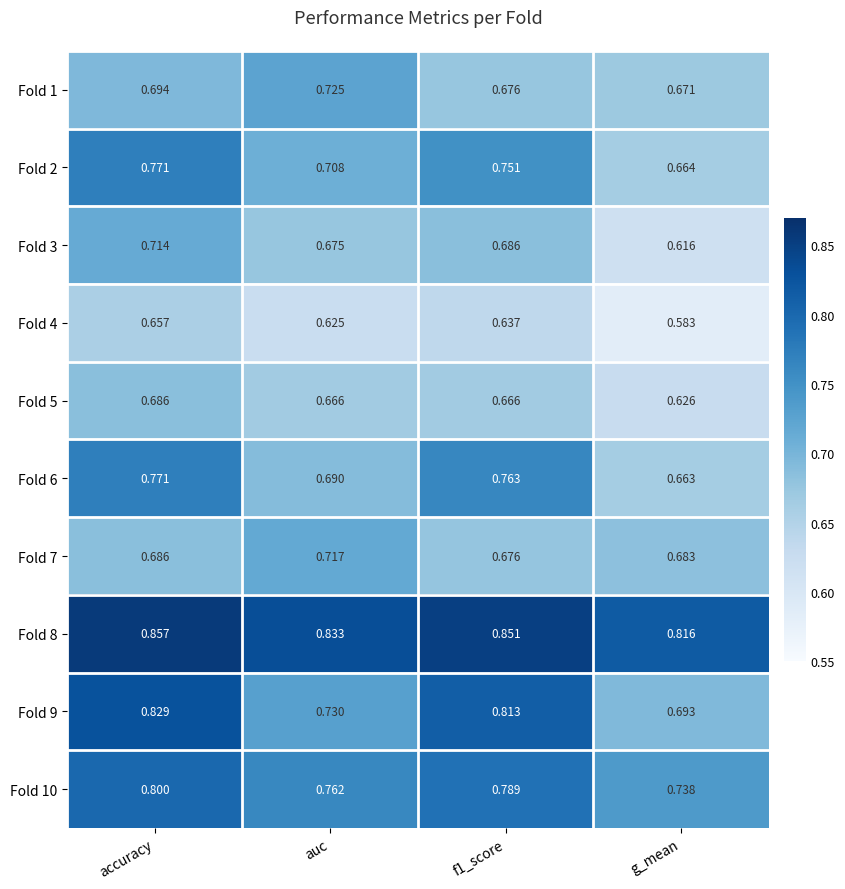

Is the value of Fold 3 at f1_score greater than the value of Fold 2 at accuracy?

No